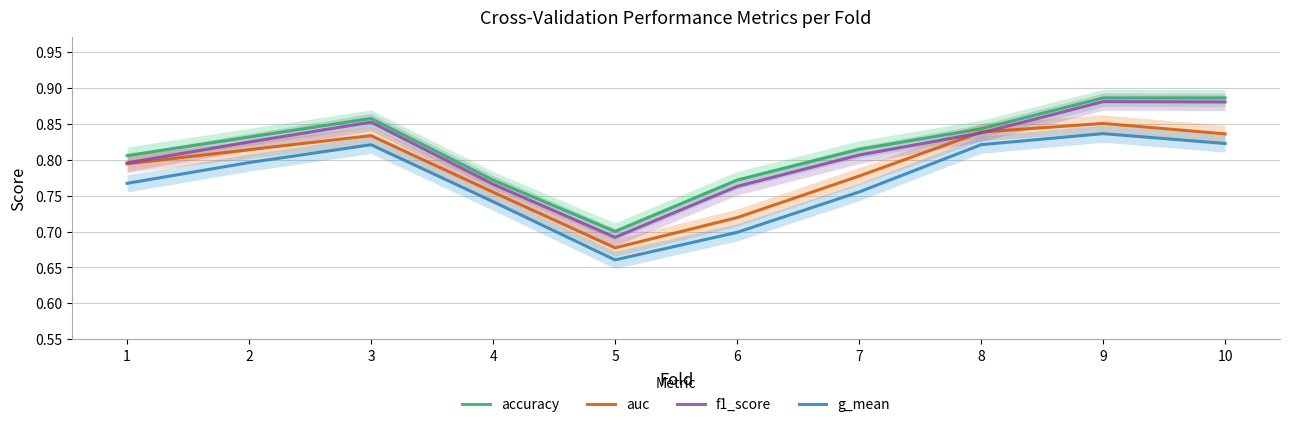

Where is accuracy nearest to the value 0?

5